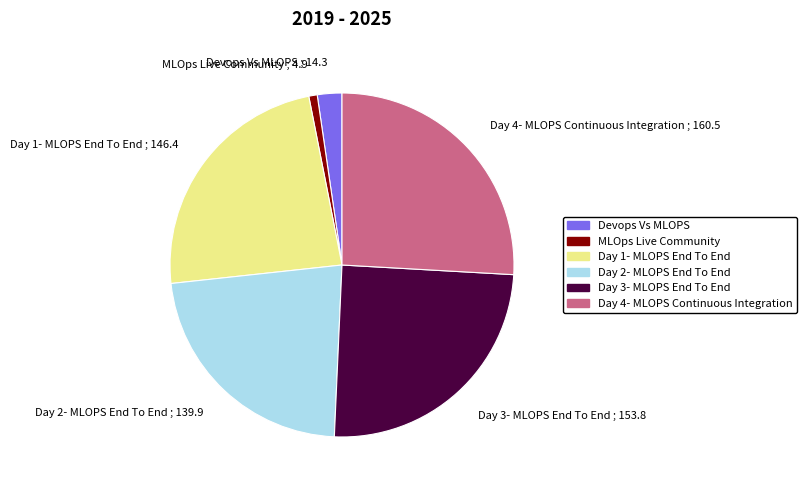

Between MLOps Live Community ; 4.9 and Day 3- MLOPS End To End ; 153.8, which is larger?

Day 3- MLOPS End To End ; 153.8